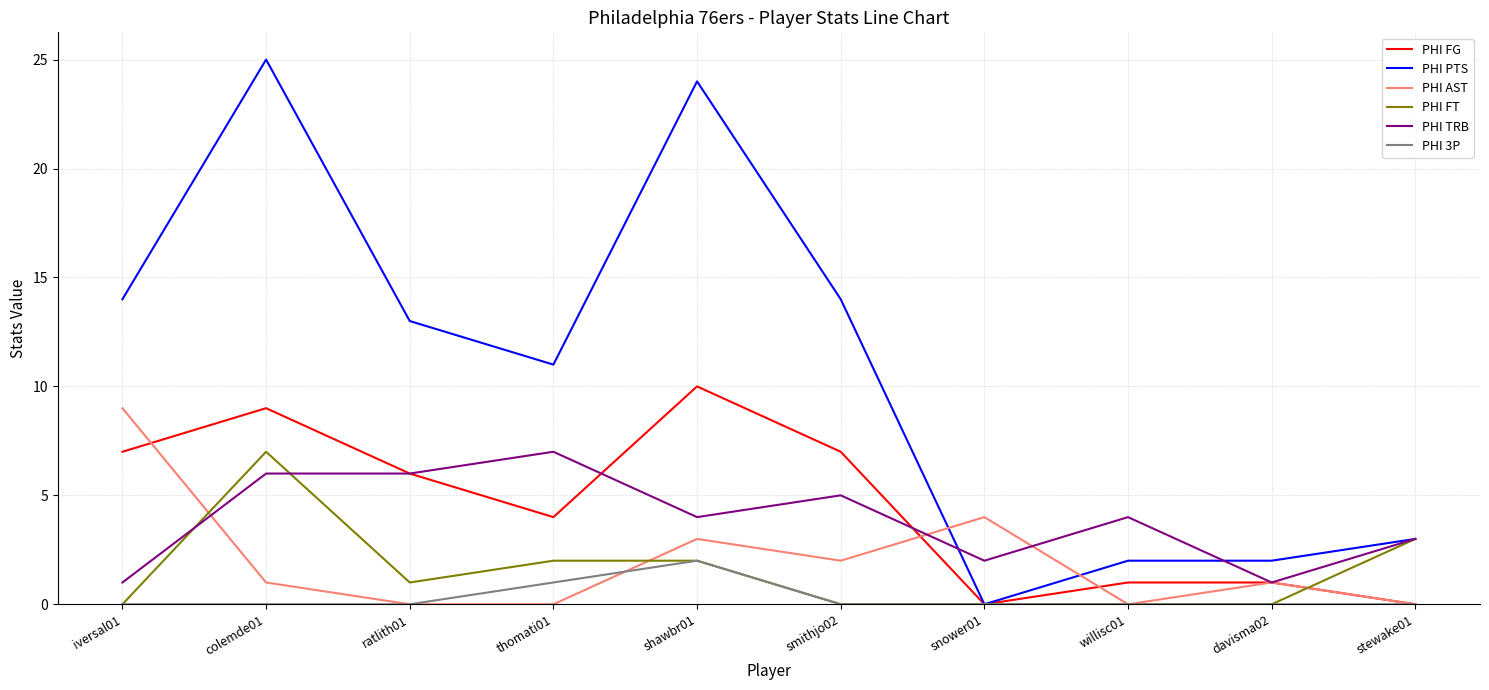

Reading left to right, what are all the values shown in this chart?

PHI FG: 7	9	6	4	10	7	0	1	1	0
PHI PTS: 14	25	13	11	24	14	0	2	2	3
PHI AST: 9	1	0	0	3	2	4	0	1	0
PHI FT: 0	7	1	2	2	0	0	0	0	3
PHI TRB: 1	6	6	7	4	5	2	4	1	3
PHI 3P: 0	0	0	1	2	0	0	0	0	0